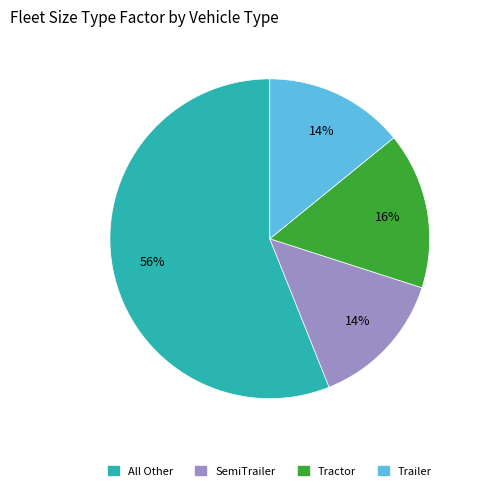

Count the number of slices in the pie.

4